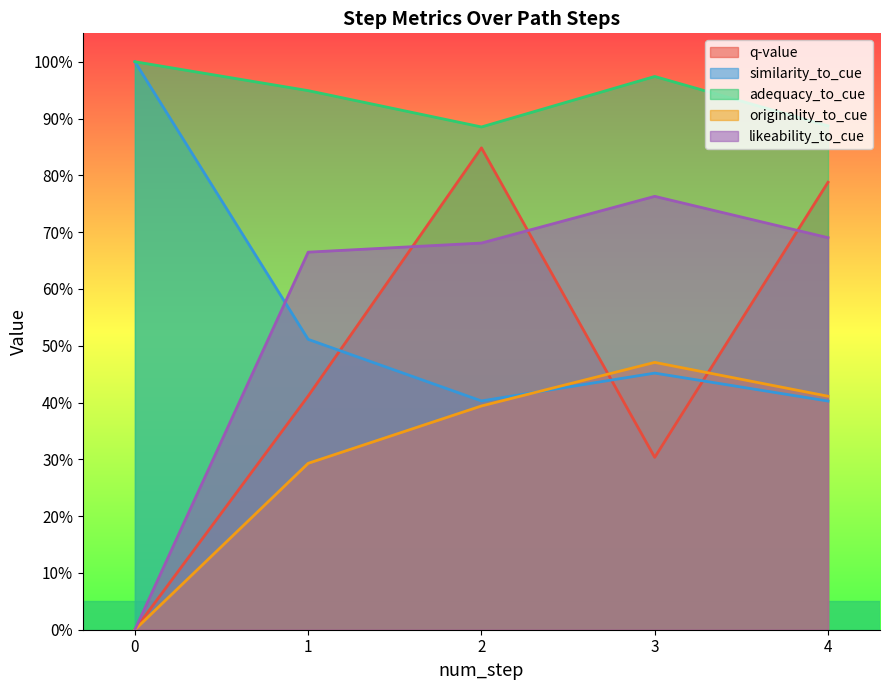

What are all the series names shown in the legend?

q-value, similarity_to_cue, adequacy_to_cue, originality_to_cue, likeability_to_cue